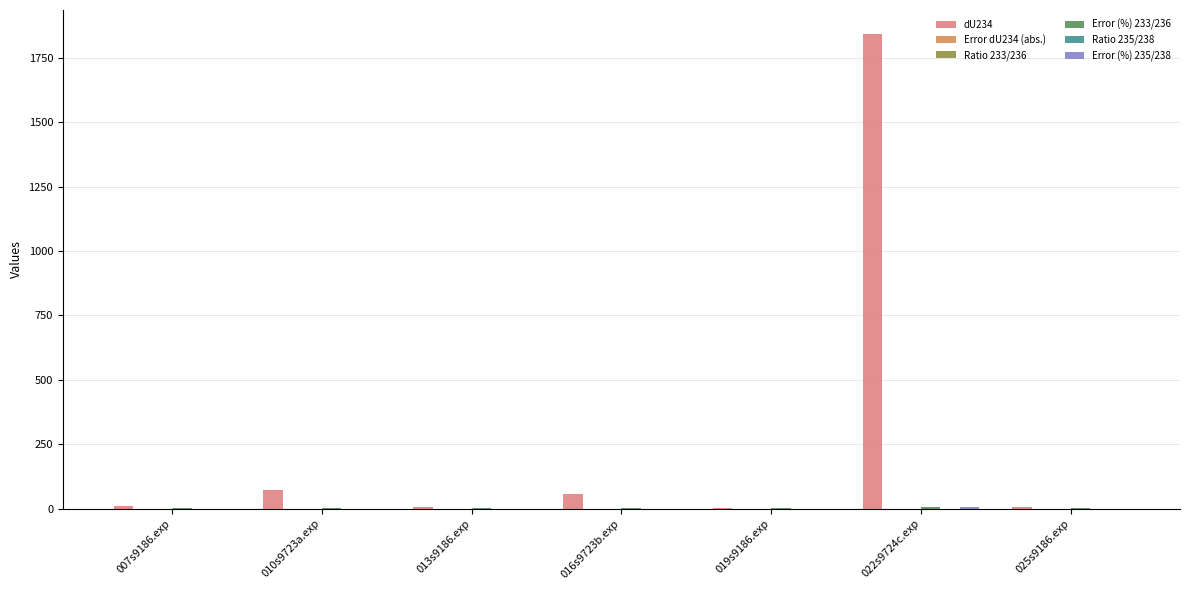

Are the bars grouped side by side (vs. stacked)?

Yes